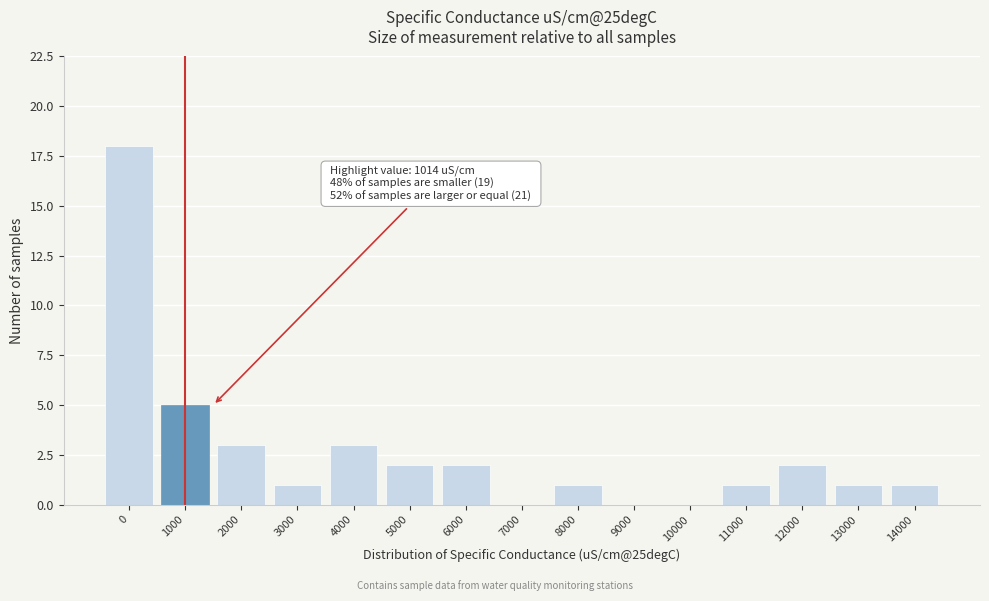

Reading left to right, transcribe all the data shown in this chart.

0=18	1000=5	2000=3	3000=1	4000=3	5000=2	6000=2	7000=0	8000=1	9000=0	10000=0	11000=1	12000=2	13000=1	14000=1